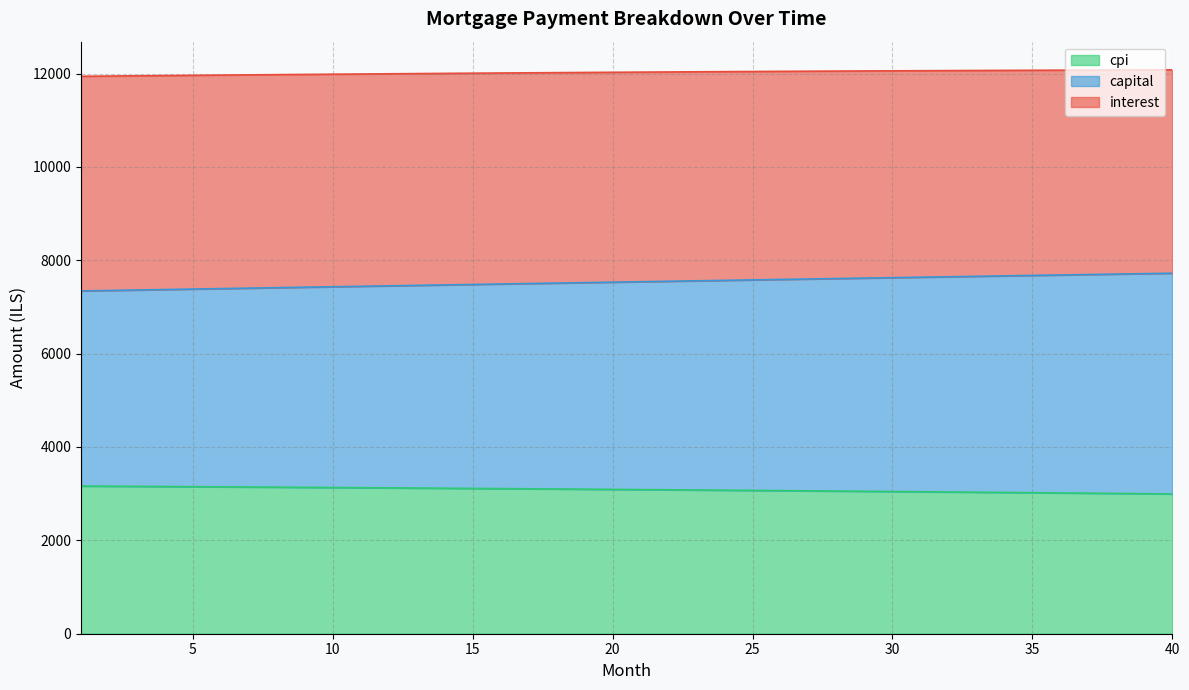

What is the value of the capital point at the 24th from the left?

7569.8